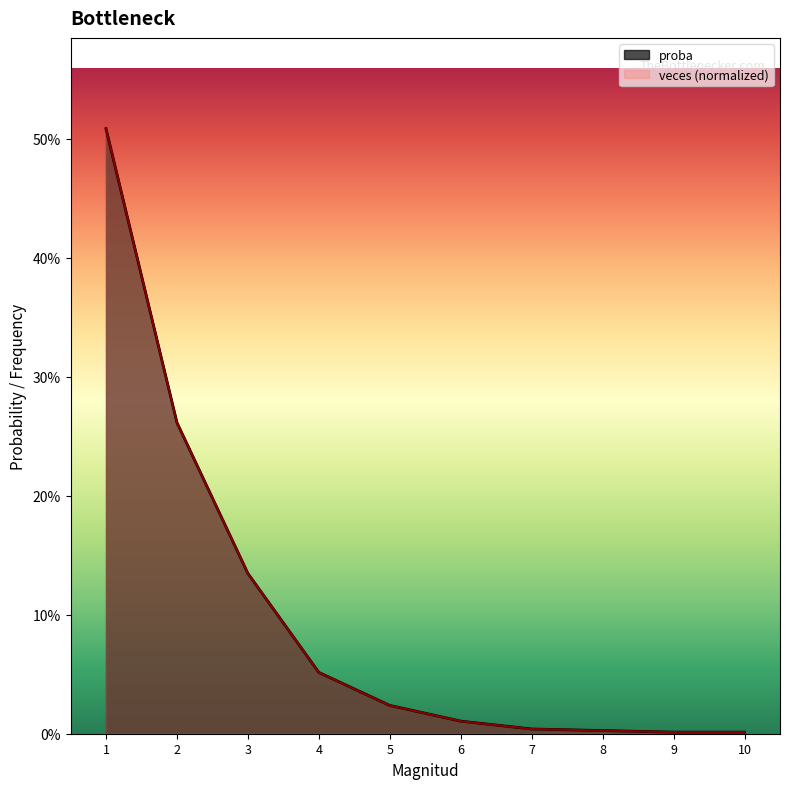

Which category has the highest value in the veces series?

1